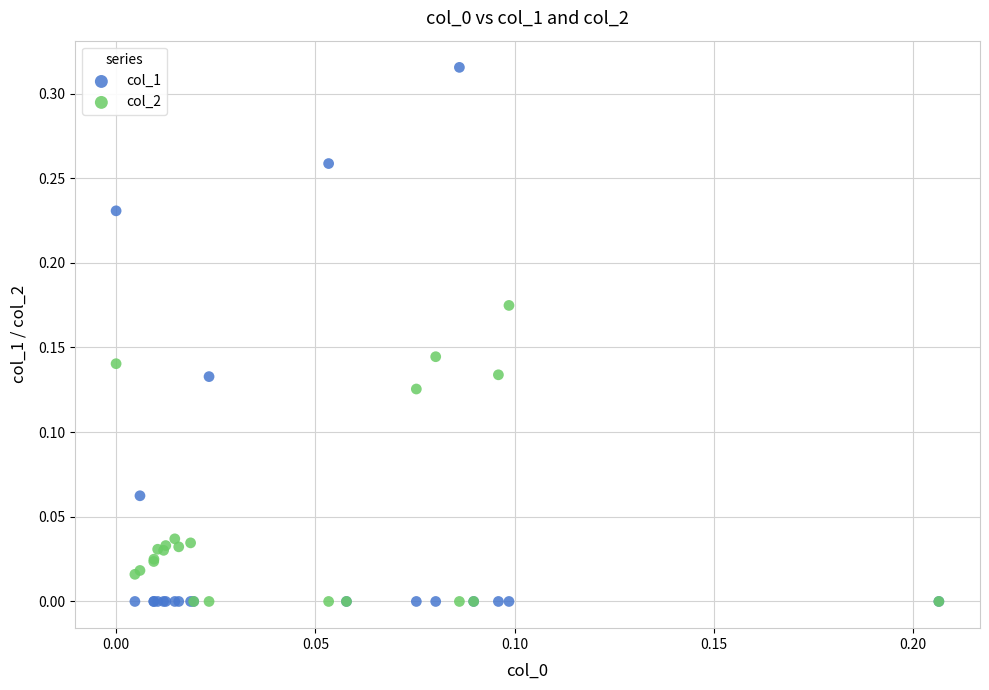

Which series has the widest spread of Y values?

col_1